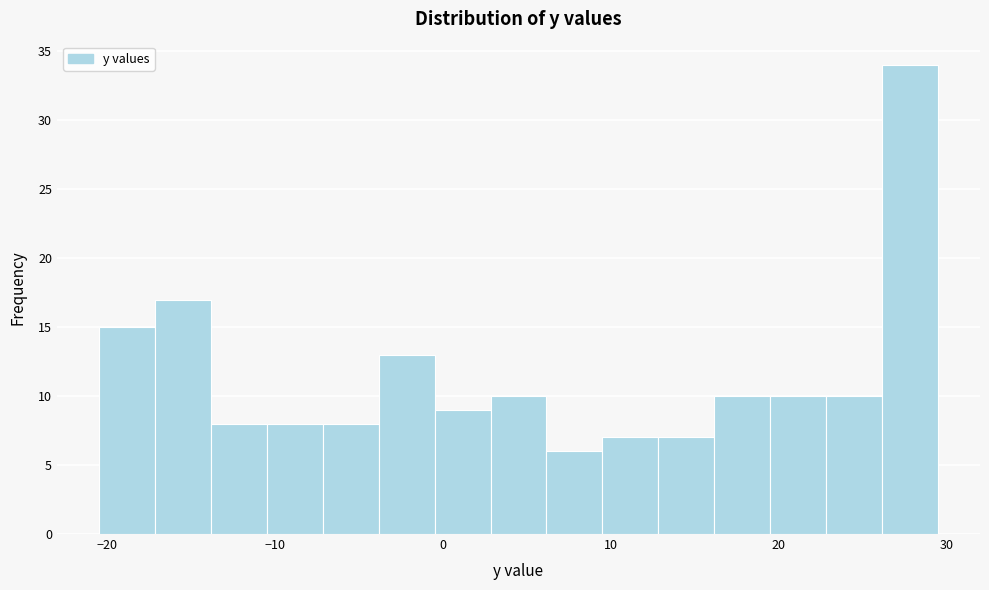

Read against the x-axis, roughly where is the centre of the tallest bar?

28